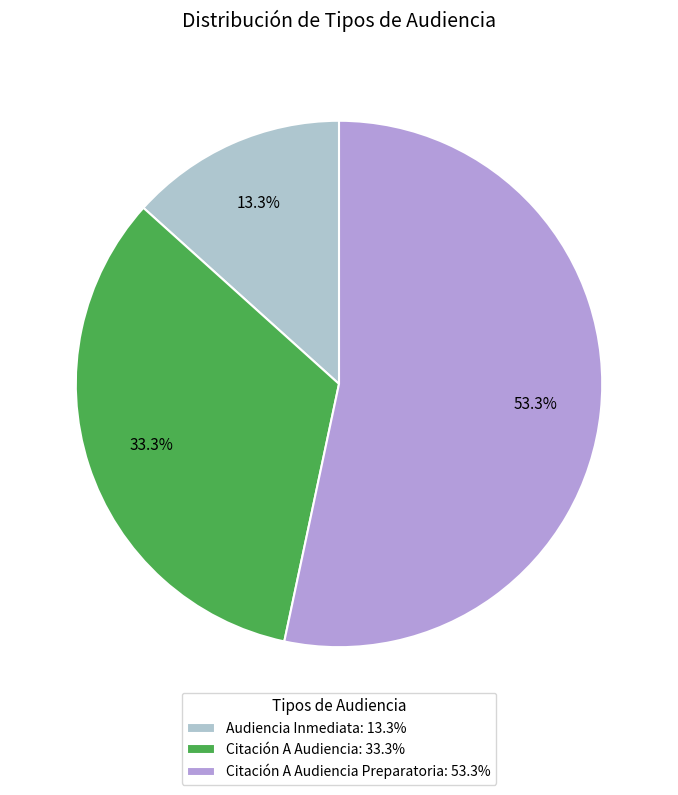

Does any single category account for the majority?

Yes